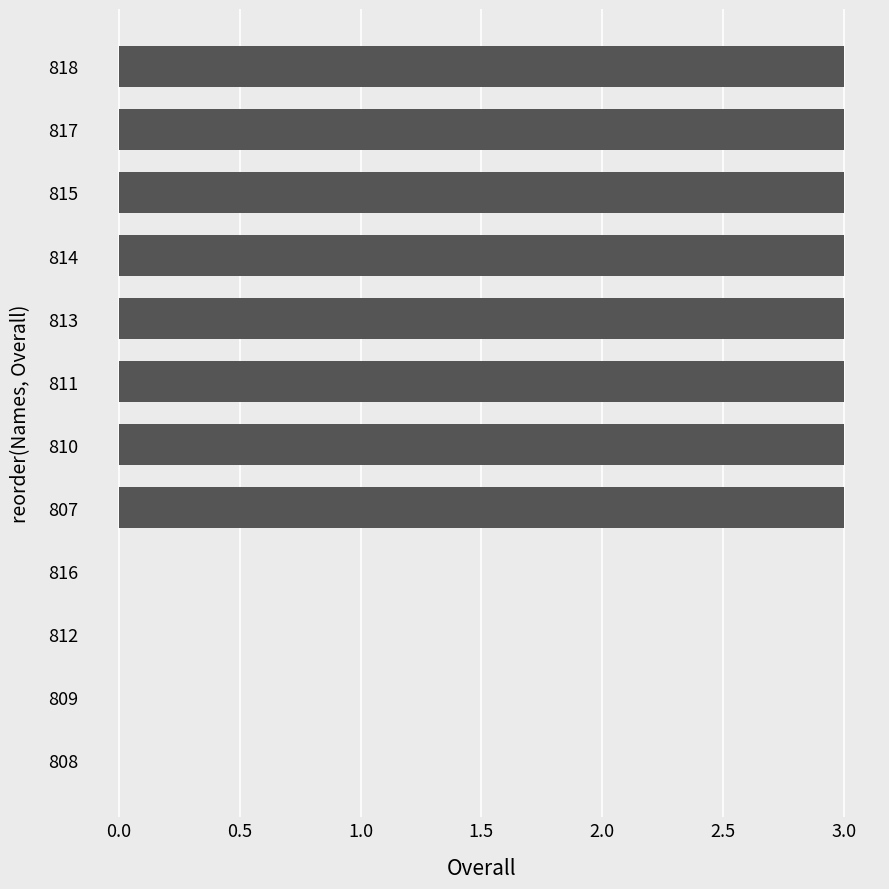

Between 807 and 809, which is larger?

807